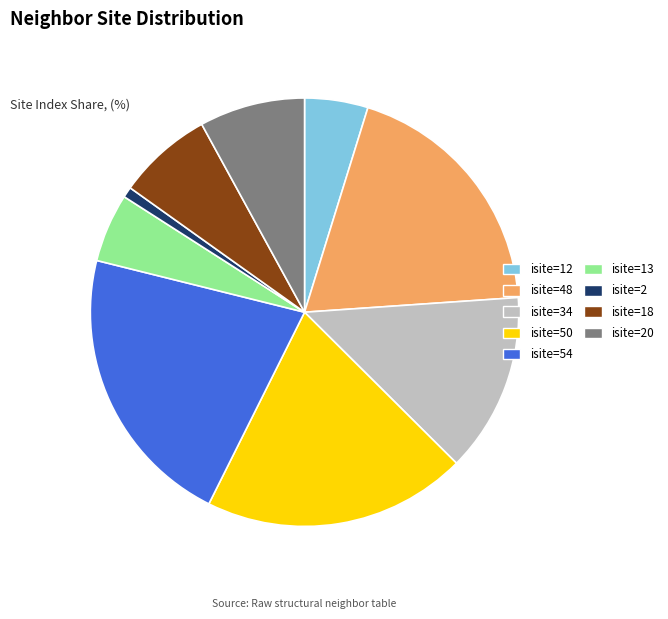

Is it true that isite=13 is 5% of the pie?

True